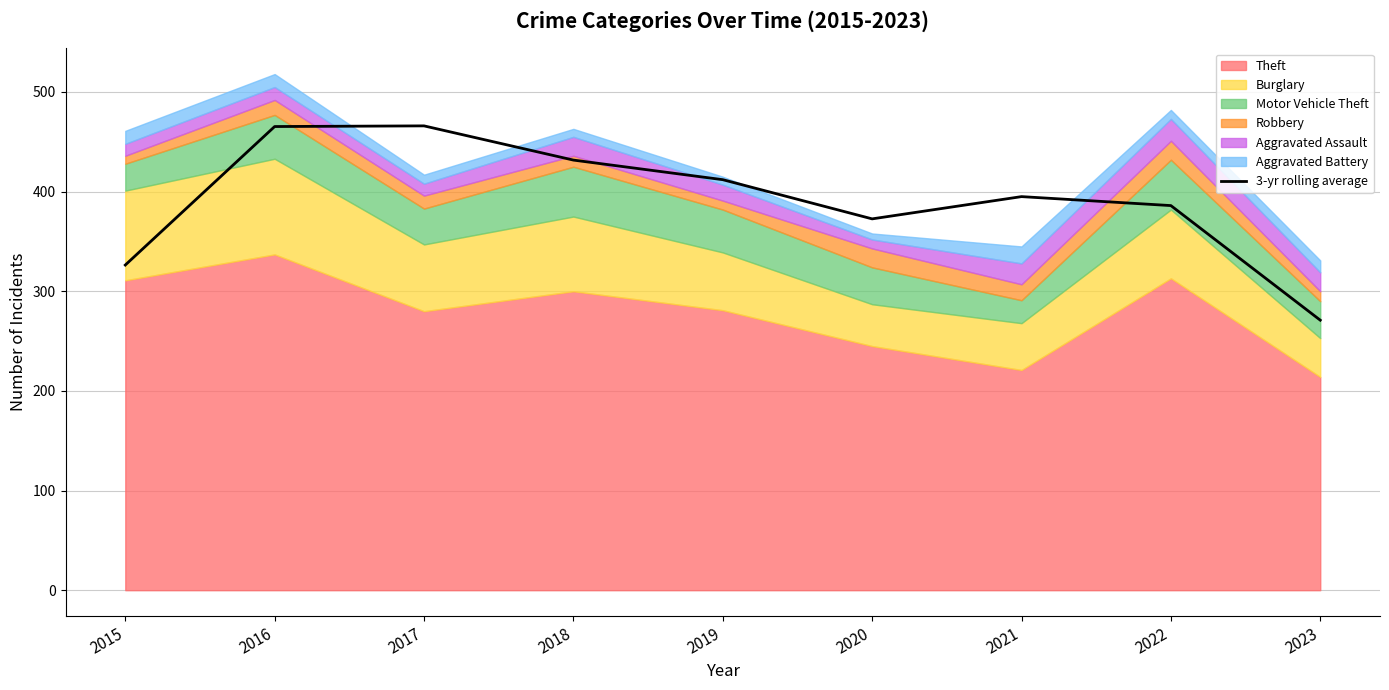

Reading left to right, what are all the values shown in this chart?

326.3	465.3	466.0	431.7	412.0	372.7	395.0	386.0	271.0